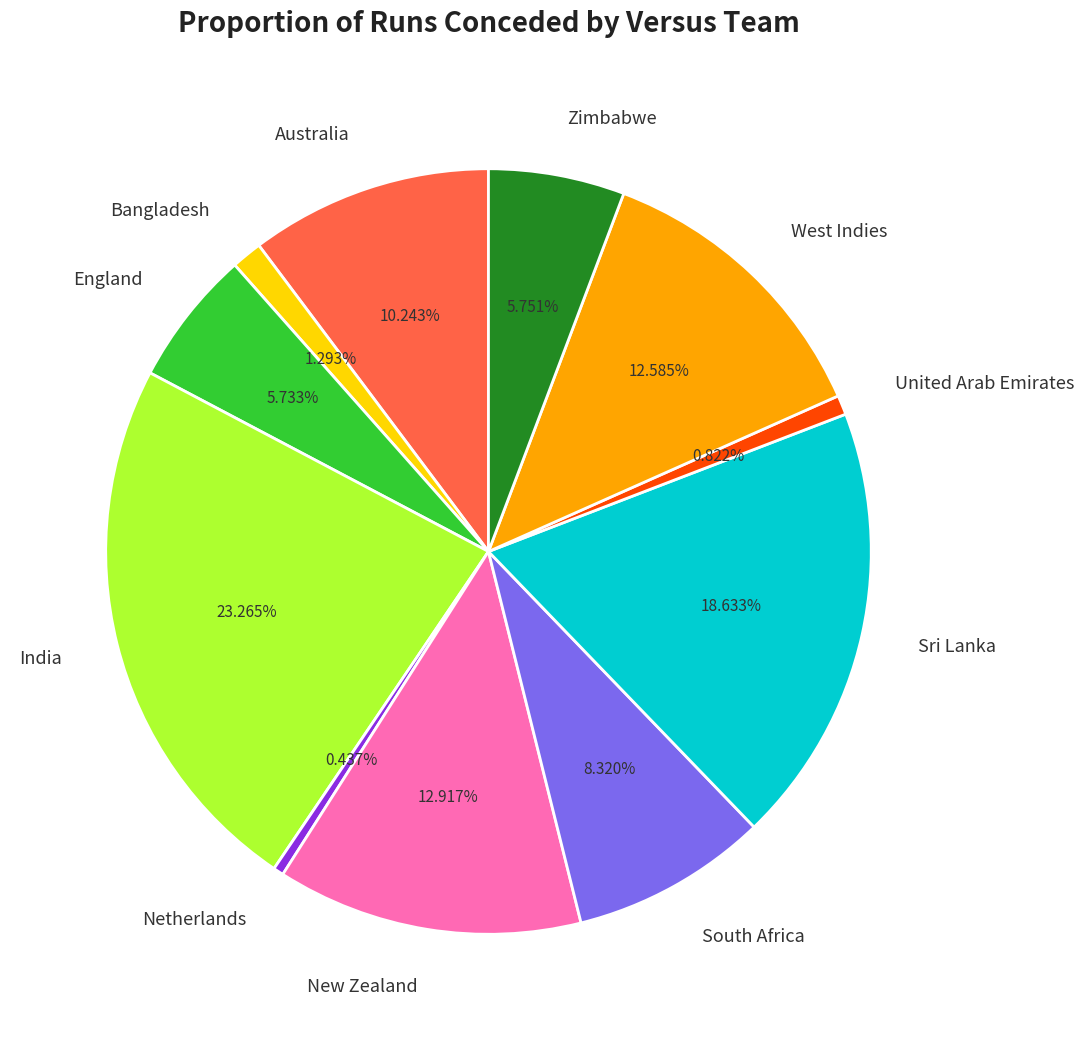

Approximately how many times larger is the value at Netherlands compared to South Africa?

0.1